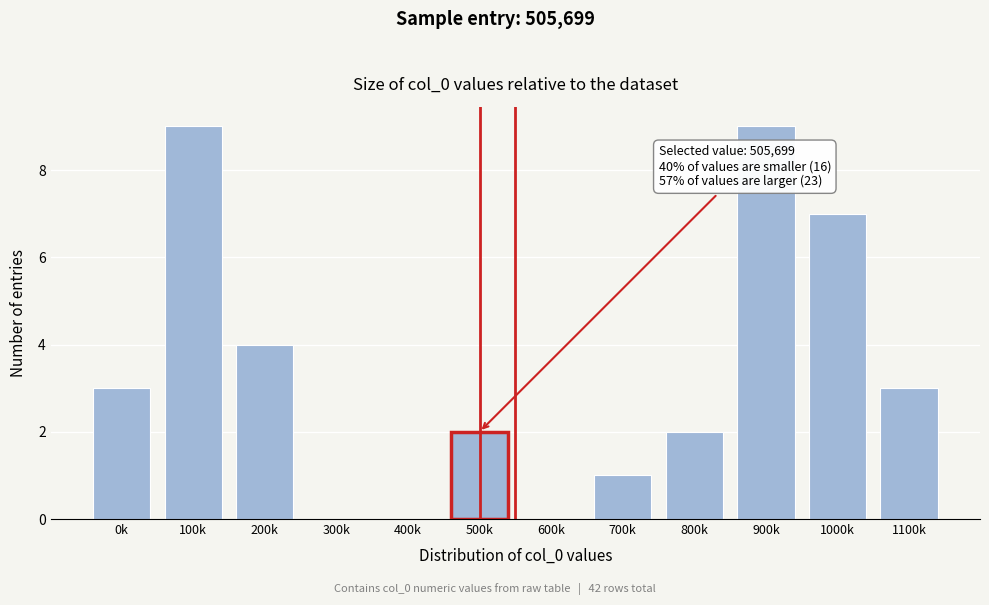

Reading left to right, transcribe all the data shown in this chart.

0k=3	100k=9	200k=4	300k=0	400k=0	500k=2	600k=0	700k=1	800k=2	900k=9	1000k=7	1100k=3